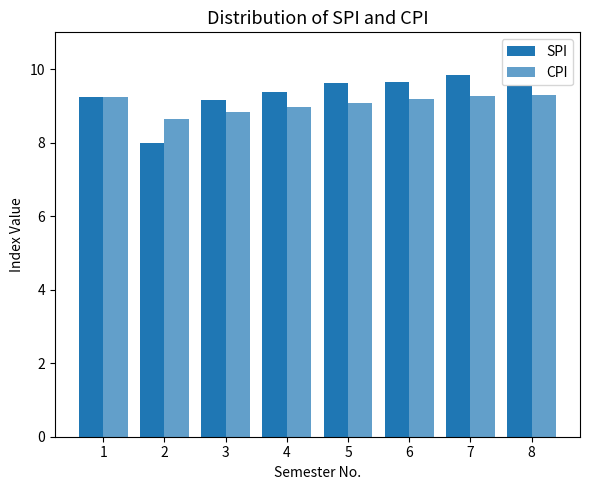

How many data points does each series have?

8